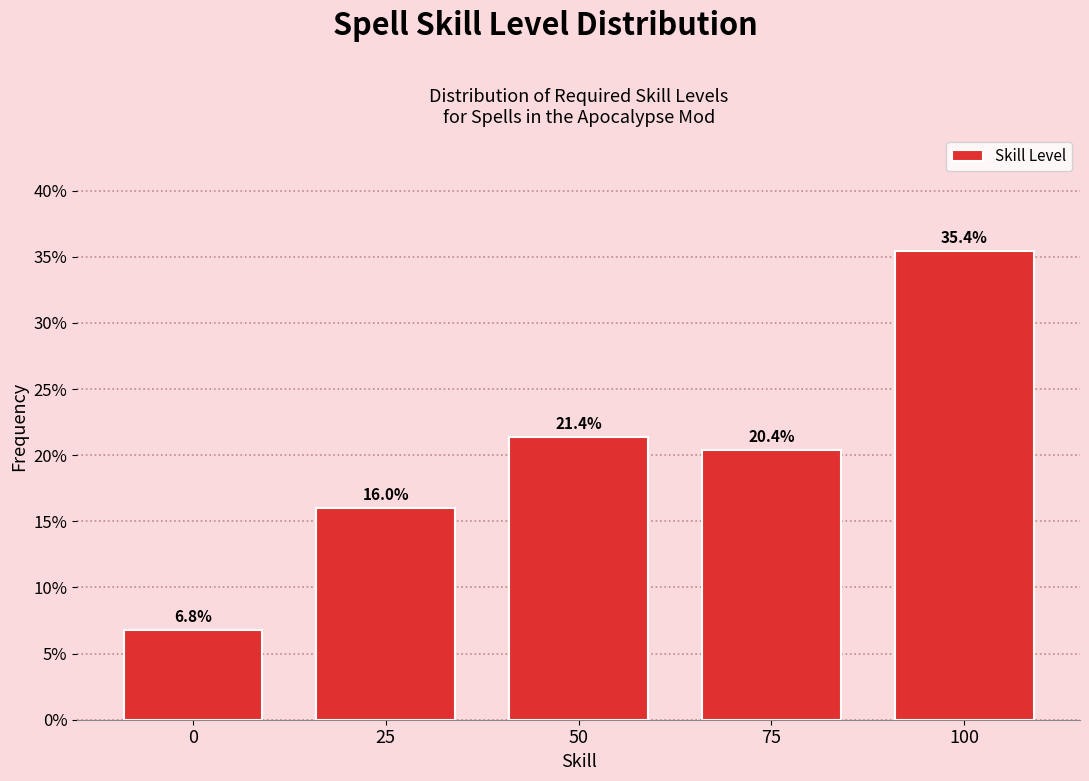

Reading right to left, list all the values displayed in this chart.

35.4	20.4	21.4	16.0	6.8